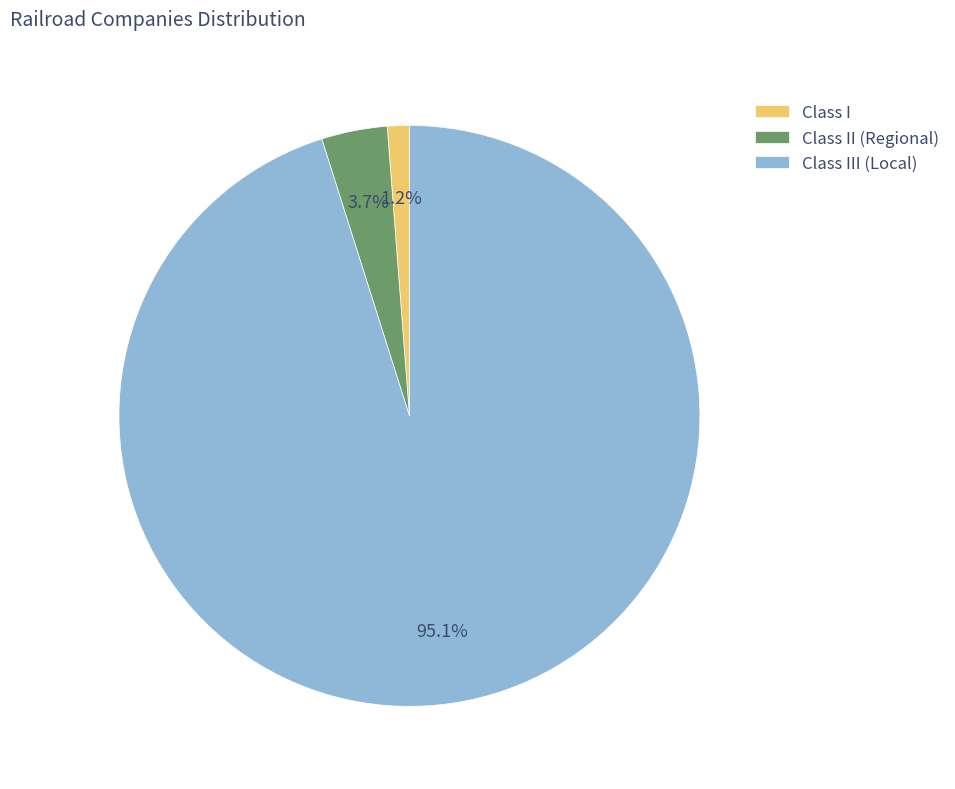

What percentage is NOT represented by Class II (Regional)?

96.3%